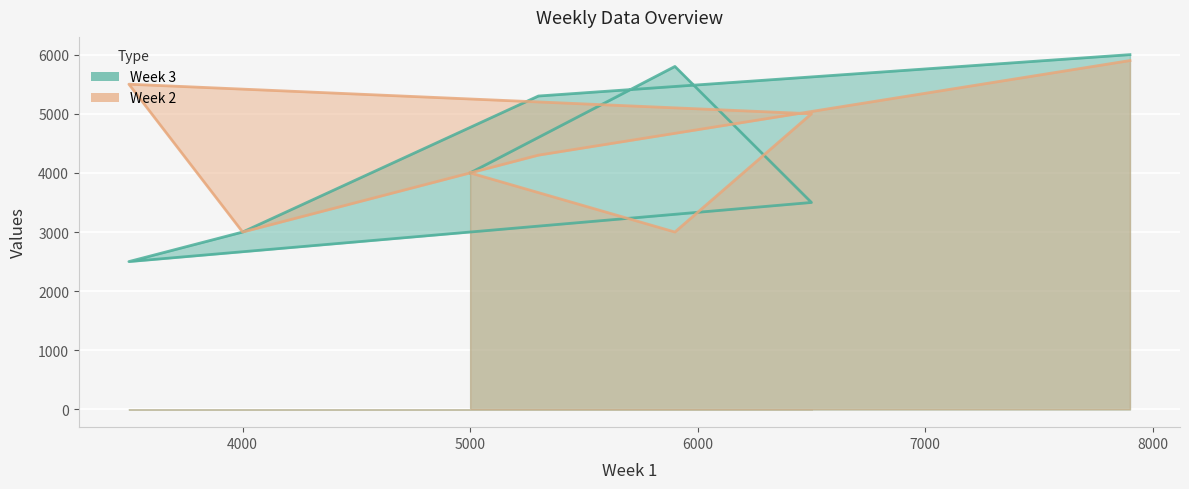

The value of Week 2 at 5000 is 6257. True or false?

False